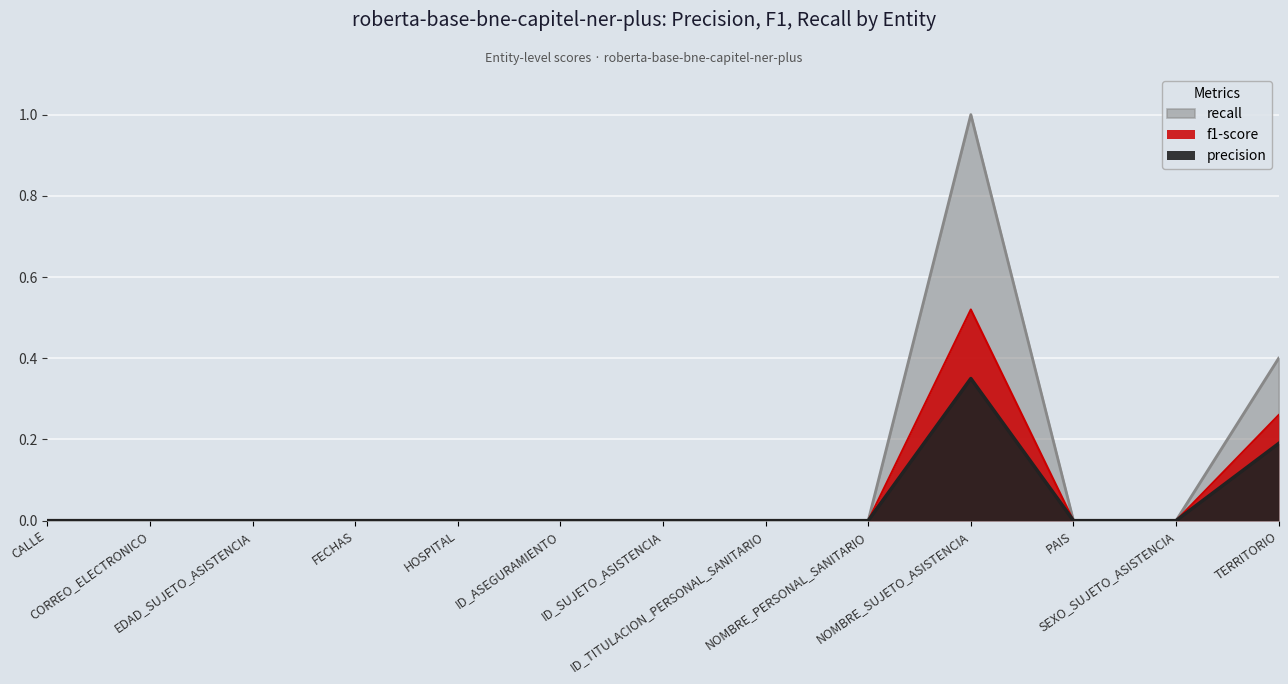

What is the label of the 5th point from the left?

HOSPITAL